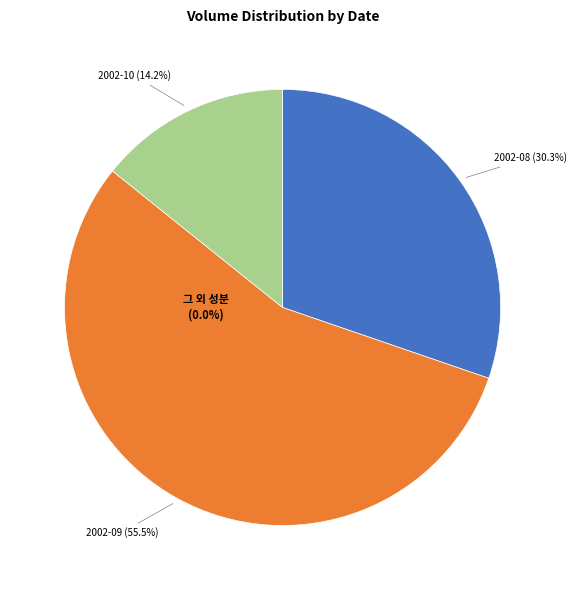

Which category has the biggest portion of the pie?

2002-09-30